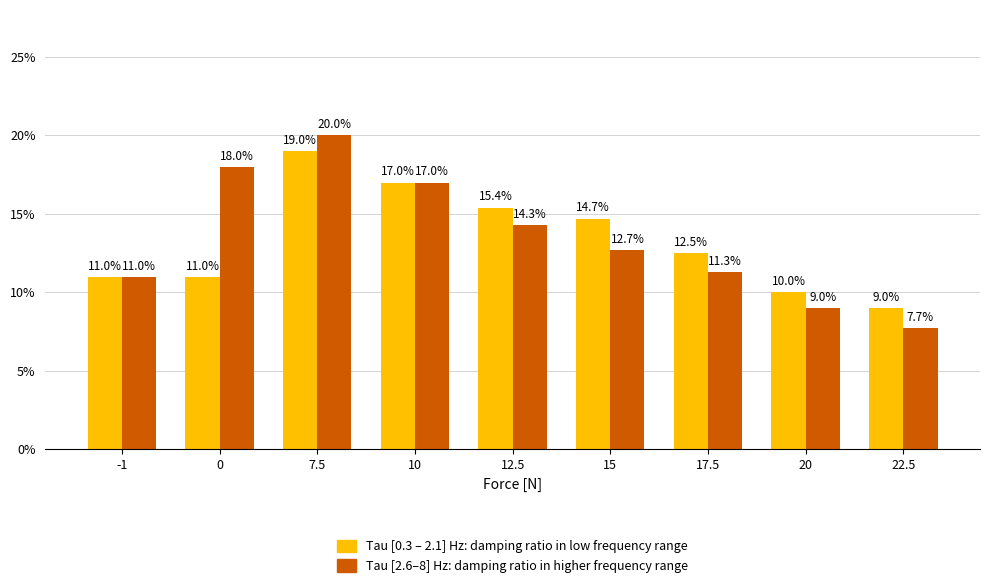

Are the bars horizontal?

No